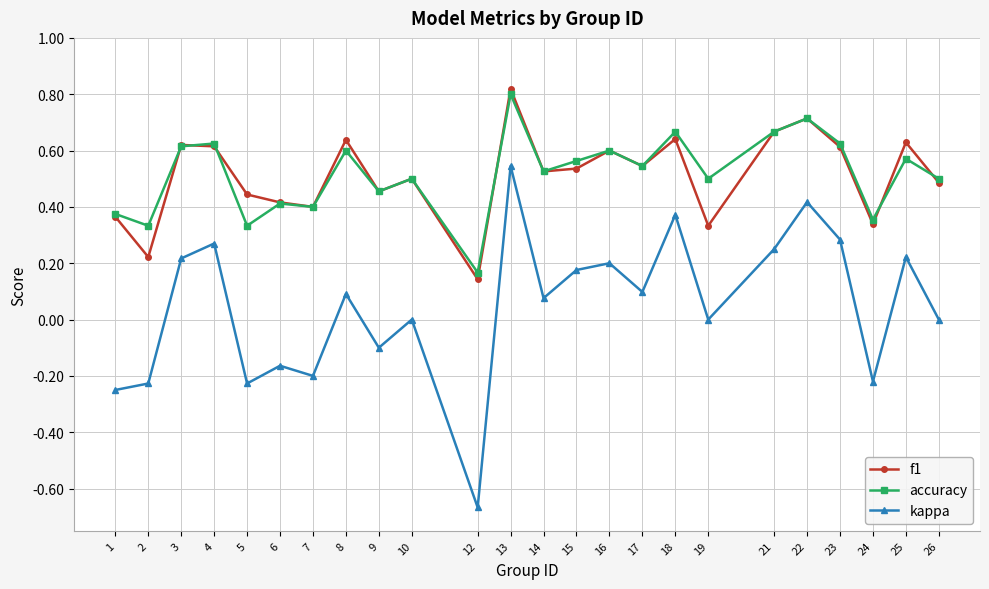

Where does the kappa series first go above 0?

3